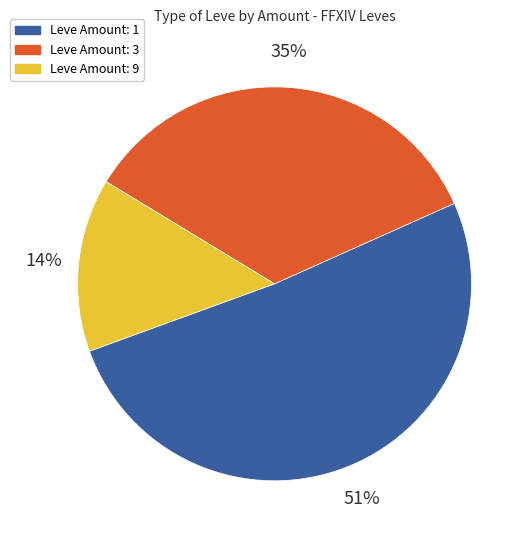

True or false: Leve Amount: 9 accounts for 1% of the total.

False